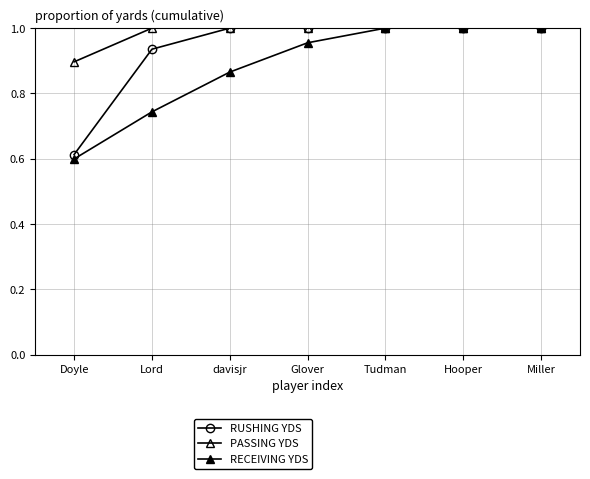

True or false: RUSHING YDS and PASSING YDS cross at least once.

False